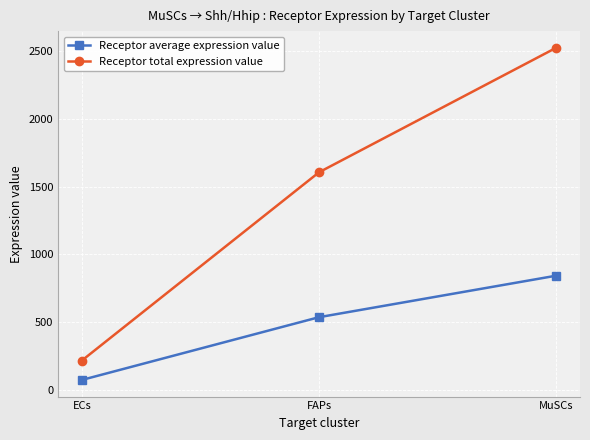

At which label does Receptor total expression value reach its peak?

MuSCs